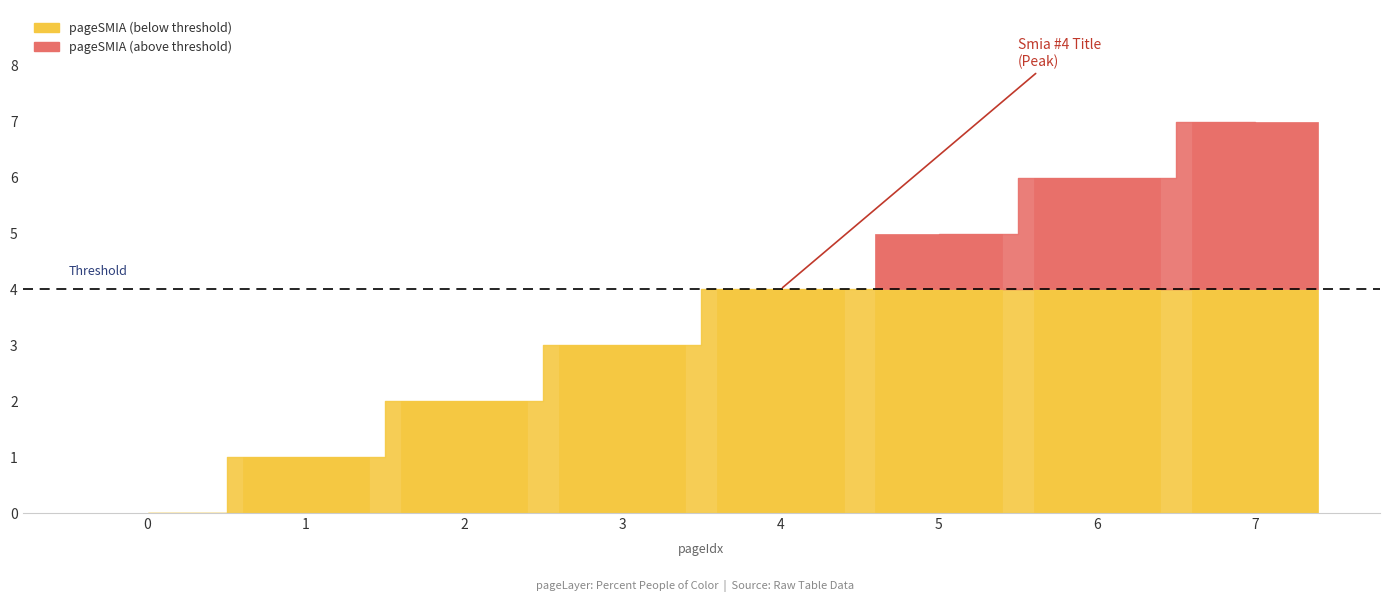

Rank the categories by value from highest to lowest.

7, 6, 5, 4, 3, 2, 1, 0